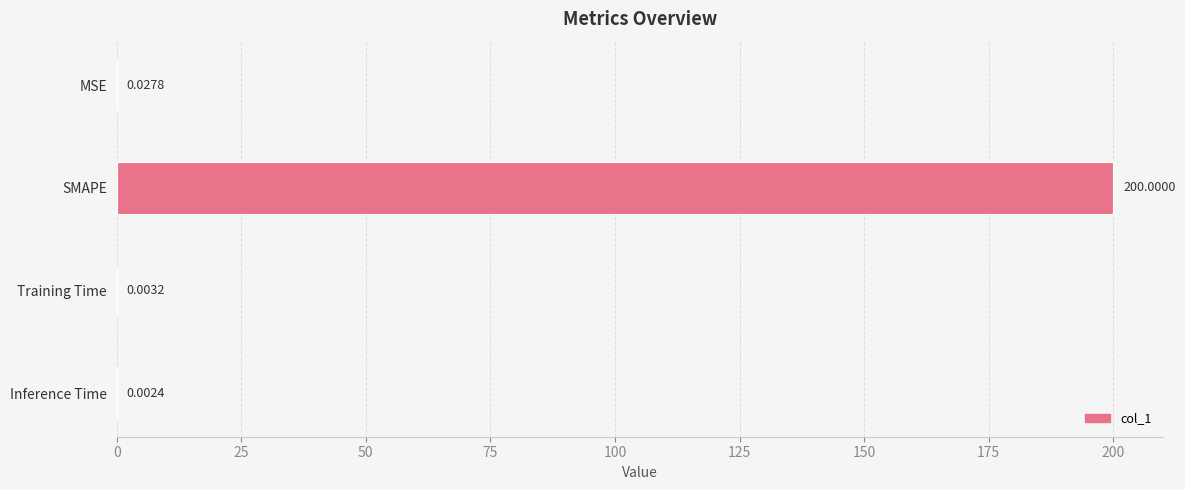

What is the sum of the values at SMAPE and Training Time?

200.0